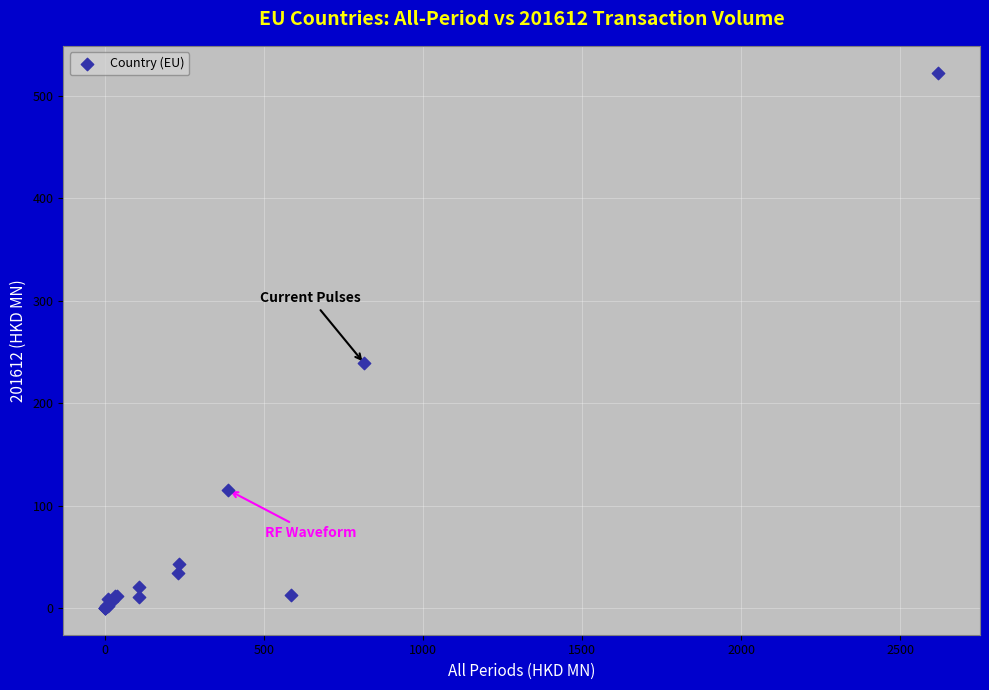

What Y value in the scatter plot is closest to 261?

238.8